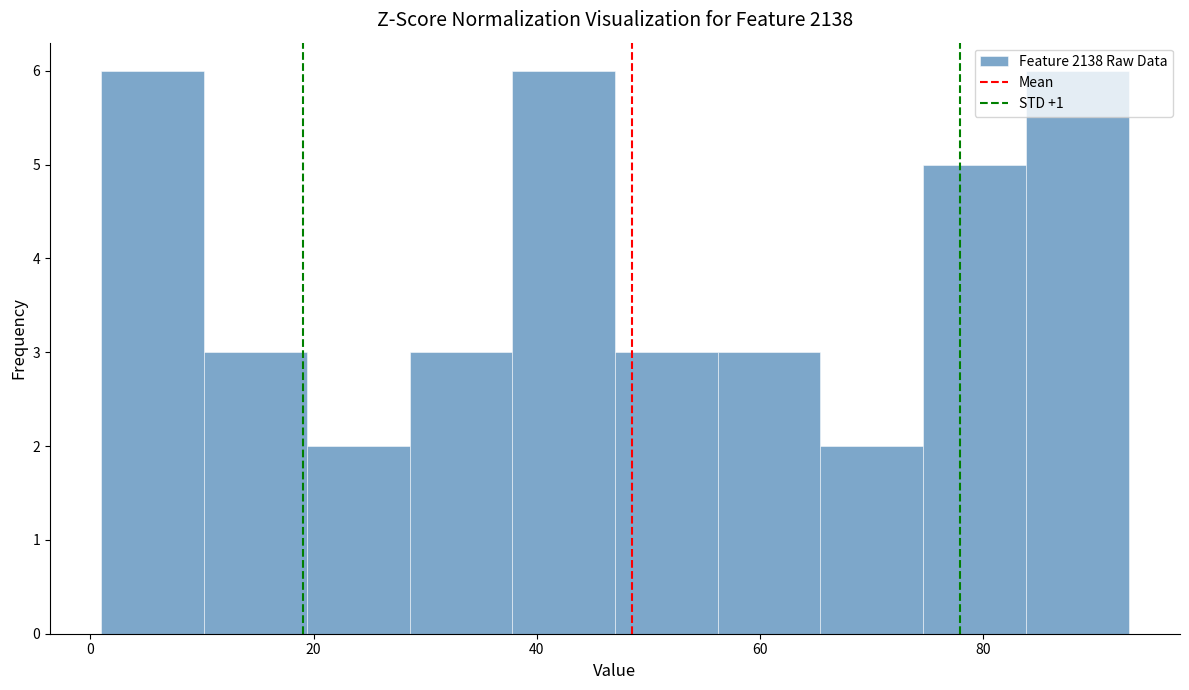

What is the height of the bar covering 1.0 to 10.2 on the x-axis? Neither the bar edges nor the heights are printed on the chart, so give them approximately, as read against the axes.

6